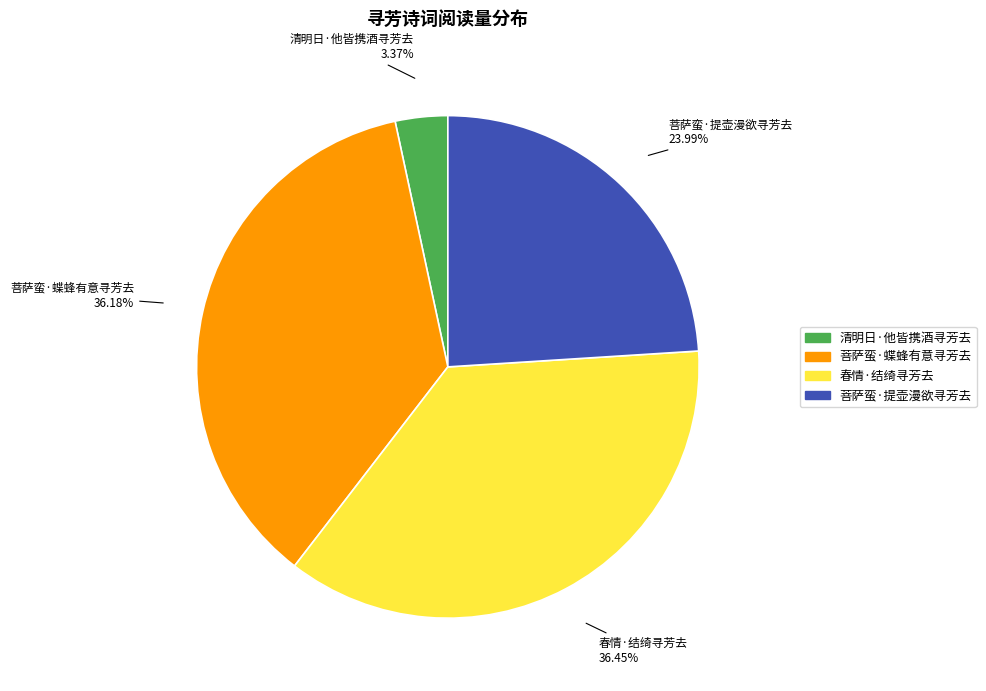

To the nearest percent, what is the average slice percentage?

25%